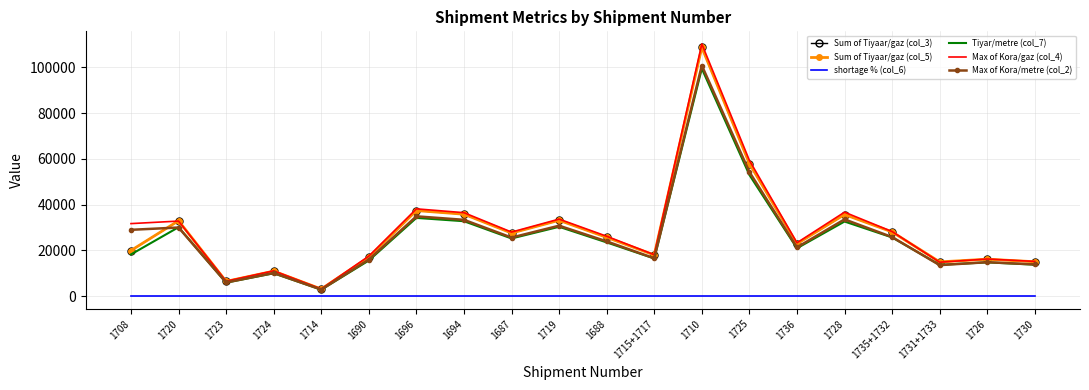

Reading left to right, what are all the values shown in this chart?

Sum of Tiyaar/gaz (col_3): 1708=19968.0	1720=32967.0	1723=6476.0	1724=10952.0	1714=3128.0	1690=17060.0	1696=37420.0	1694=35833.0	1687=27597.0	1719=33167.0	1688=25710.0	1715+1717=18018.0	1710=108751.0	1725=57962.0	1736=22912.0	1728=35692.0	1735+1732=28089.0	1731+1733=14996.0	1726=16179.0	1730=15066.0
Sum of Tiyaar/gaz (col_5): 1708=19968.0	1720=32967.0	1723=6476.0	1724=10952.0	1714=3128.0	1690=17060.0	1696=37420.0	1694=35833.0	1687=27597.0	1719=33167.0	1688=25710.0	1715+1717=18018.0	1710=108751.0	1725=57962.0	1736=22912.0	1728=35692.0	1735+1732=28089.0	1731+1733=14996.0	1726=16179.0	1730=15066.0
shortage % (col_6): 1708=0.0	1720=-0.0	1723=0.0	1724=0.0	1714=0.0	1690=0.0	1696=0.0	1694=0.0	1687=0.0	1719=0.0	1688=0.0	1715+1717=0.0	1710=0.0	1725=0.0	1736=0.0	1728=0.0	1735+1732=0.0	1731+1733=-0.0	1726=0.0	1730=0.0
Tiyar/metre (col_7): 1708=18259.0	1720=30145.4	1723=5921.7	1724=10014.6	1714=2860.3	1690=15599.9	1696=34217.3	1694=32766.1	1687=25235.0	1719=30328.3	1688=23509.5	1715+1717=16475.9	1710=99443.1	1725=53001.1	1736=20951.0	1728=32637.2	1735+1732=25684.9	1731+1733=13712.5	1726=14794.3	1730=13776.5
Max of Kora/gaz (col_4): 1708=31726.4	1720=32829.9	1723=6564.9	1724=11094.6	1714=3183.5	1690=17515.1	1696=38175.4	1694=36503.3	1687=28023.5	1719=33691.6	1688=26200.5	1715+1717=18134.1	1710=110229.4	1725=59374.8	1736=23344.0	1728=36716.5	1735+1732=28257.5	1731+1733=14851.1	1726=16260.7	1730=15200.0
Max of Kora/metre (col_2): 1708=29011.0	1720=30020.0	1723=6003.0	1724=10145.0	1714=2911.0	1690=16016.0	1696=34908.0	1694=33379.0	1687=25625.0	1719=30808.0	1688=23958.0	1715+1717=16582.0	1710=100795.0	1725=54293.0	1736=21346.0	1728=33574.0	1735+1732=25839.0	1731+1733=13580.0	1726=14869.0	1730=13899.0